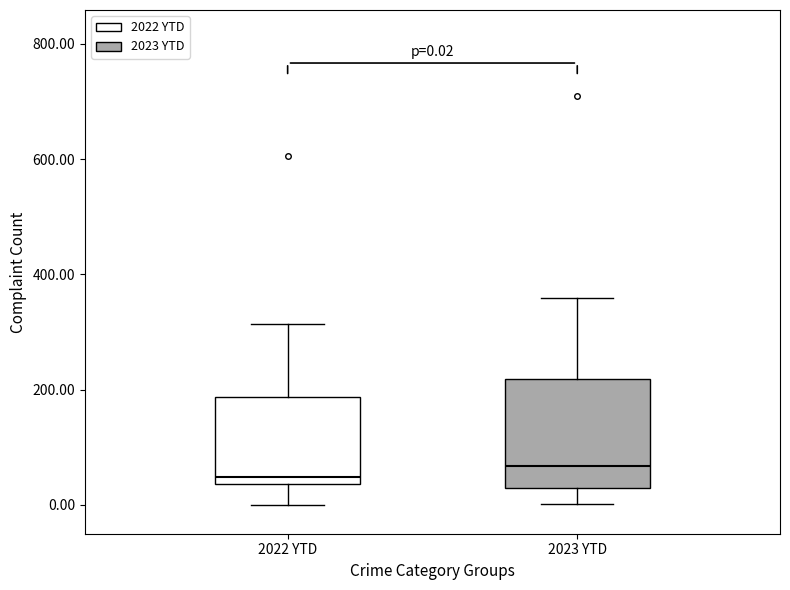

Comparing the boxes themselves (not the whiskers), which one is the tallest?

2023 YTD